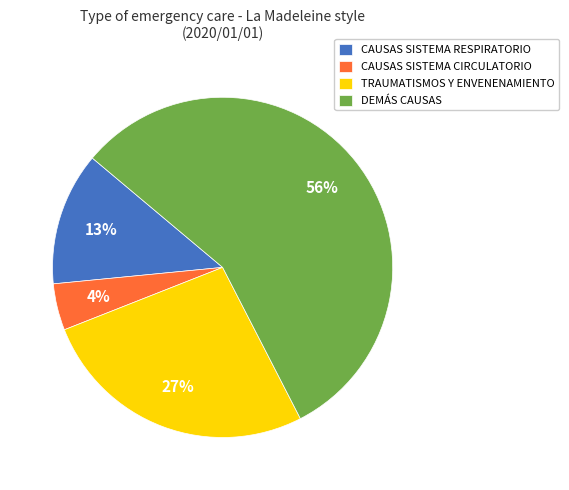

To the nearest percent, what percentage of the pie is CAUSAS SISTEMA RESPIRATORIO?

13%